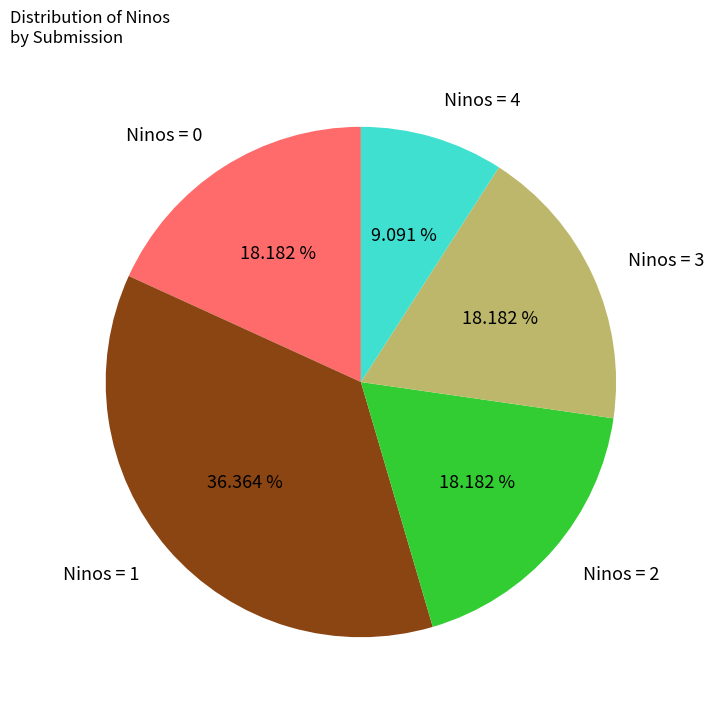

Is the sum of Ninos = 4 and Ninos = 0 greater than half?

No